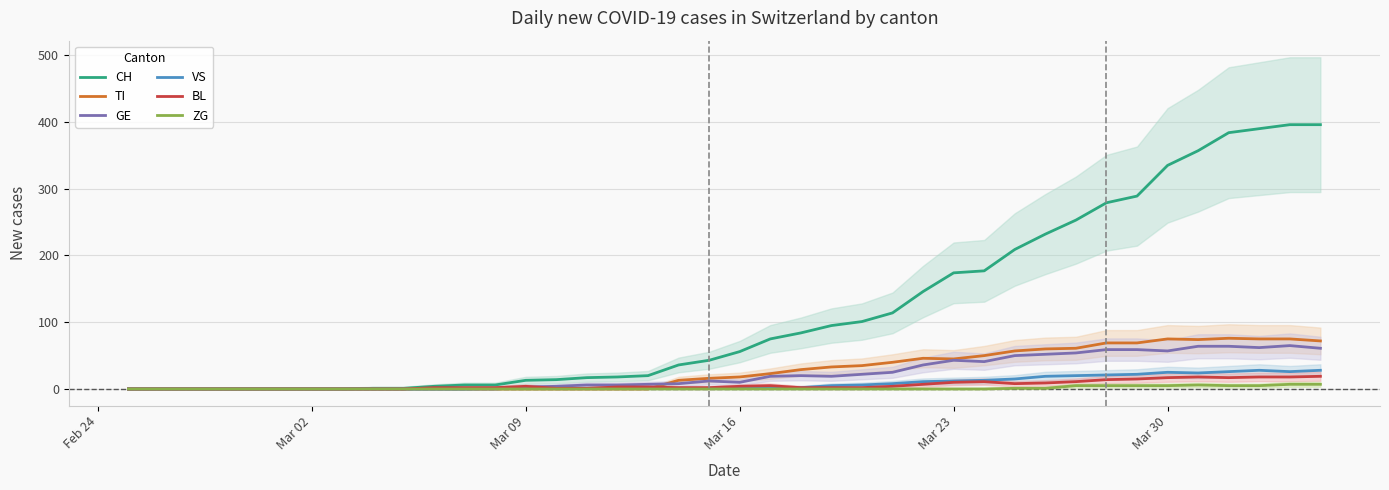

Reading right to left, what are all the values shown in this chart?

CH: 396	396	390	384	357	335	289	279	253	232	209	177	174	146	114	101	95	84	75	56	43	36	20	18	17	14	13	6	6	4	1	1	0	0	0	0	0	0	0	0
TI: 72	75	75	76	74	75	69	69	61	60	57	50	45	46	40	35	33	29	23	18	16	13	0	0	0	0	0	0	0	0	0	0	0	0	0	0	0	0	0	0
GE: 61	65	62	64	64	57	59	59	54	52	50	41	43	36	25	22	19	20	19	10	12	8	7	6	6	4	3	0	0	0	0	0	0	0	0	0	0	0	0	0
VS: 28	26	28	26	24	25	22	21	20	19	15	13	12	11	8	6	5	2	2	2	1	1	1	1	1	1	1	1	0	0	0	0	0	0	0	0	0	0	0	0
BL: 19	18	18	17	18	17	15	14	11	9	8	11	10	7	4	2	2	2	5	4	2	2	3	3	1	1	4	2	2	2	0	0	0	0	0	0	0	0	0	0
ZG: 7	7	5	5	6	5	5	5	5	1	1	0	0	0	0	0	0	0	0	0	0	0	0	0	0	0	0	0	0	0	0	0	0	0	0	0	0	0	0	0